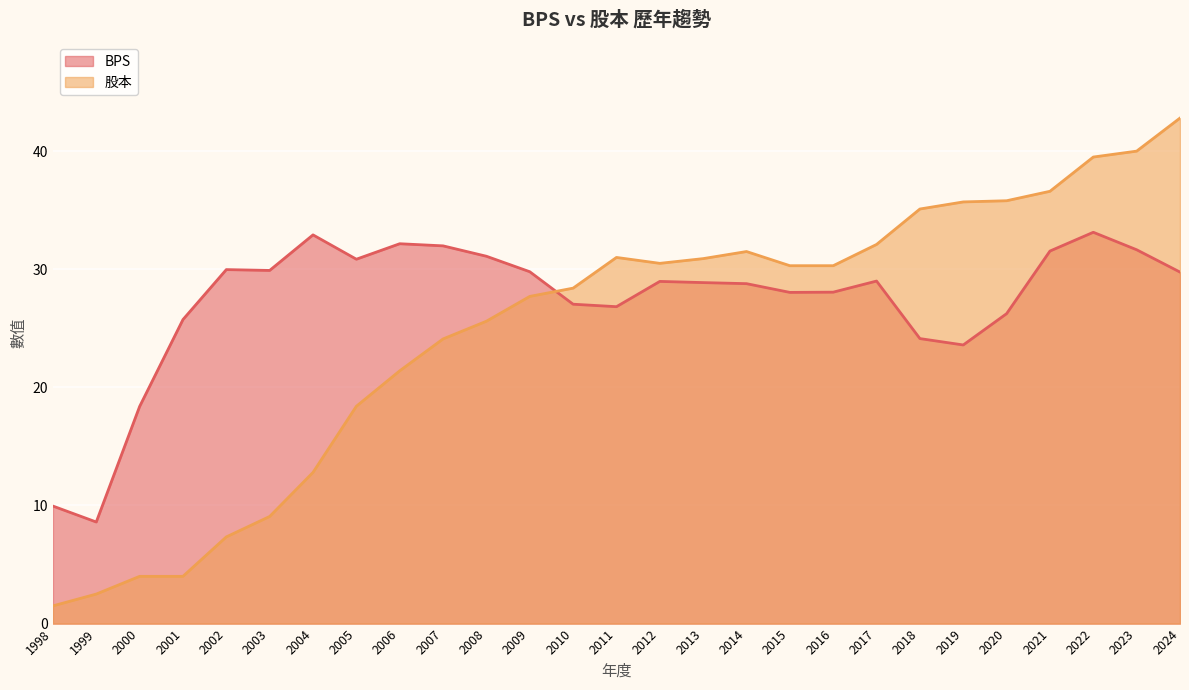

The 股本 series shows 18.4 at 2005. True or false?

True